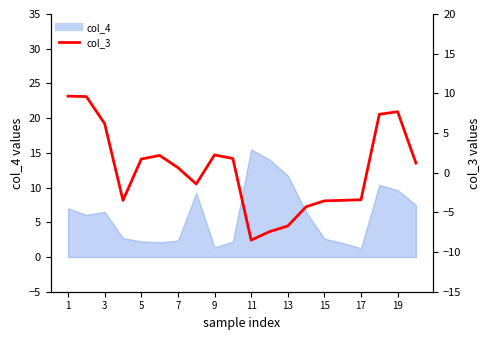

What is the difference between the second highest and second lowest values?

17.0